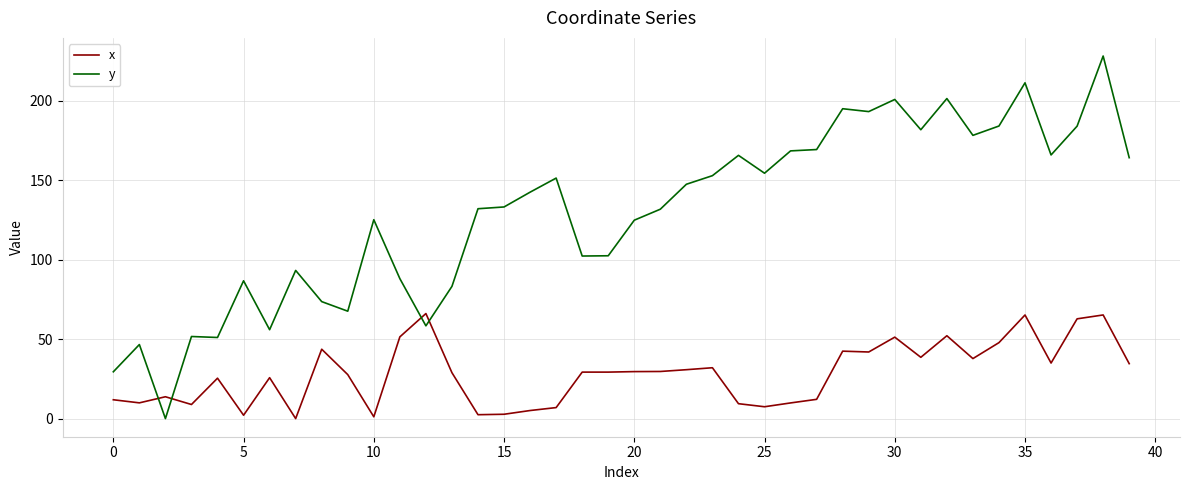

What is the sum of all x values?

1126.9